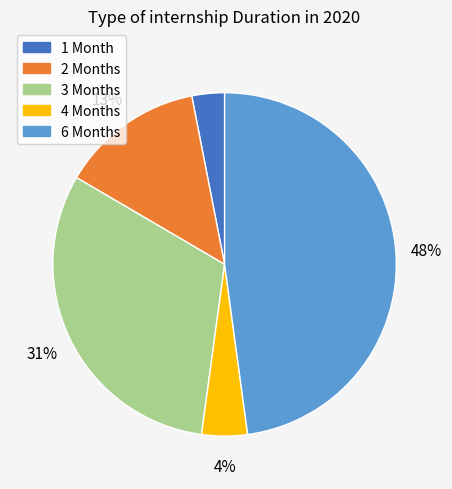

Is there any slice that represents more than half of the pie?

No